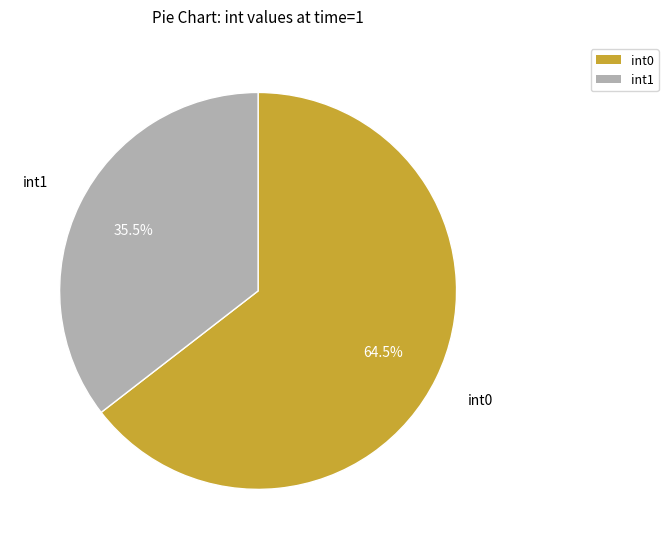

How many segments does this pie chart have?

2